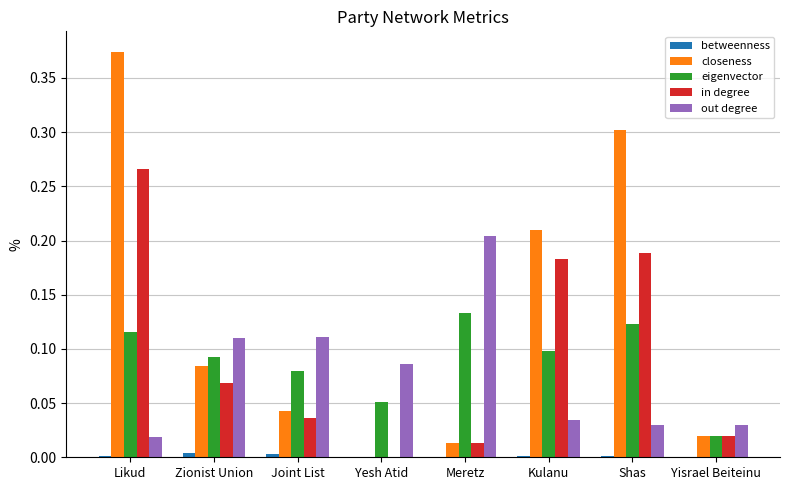

Are the bars grouped side by side (vs. stacked)?

Yes